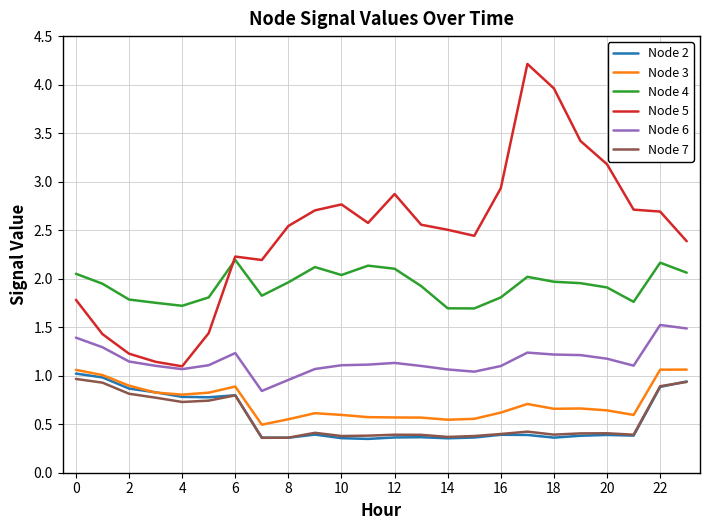

What is the minimum value for Node 4?

1.7